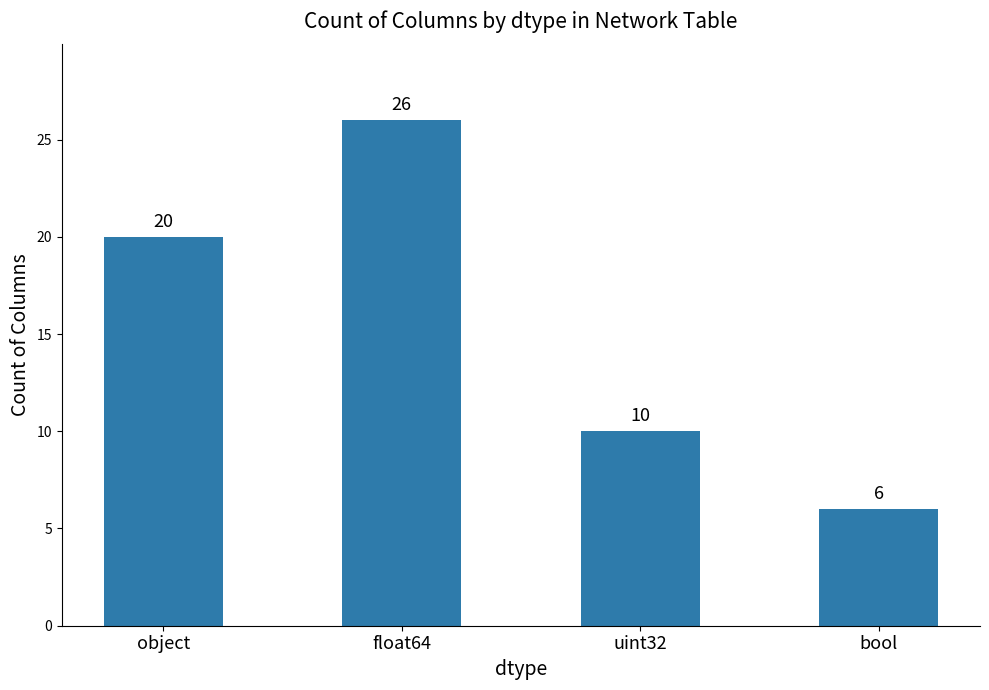

What is the change in value from object to float64?

+6